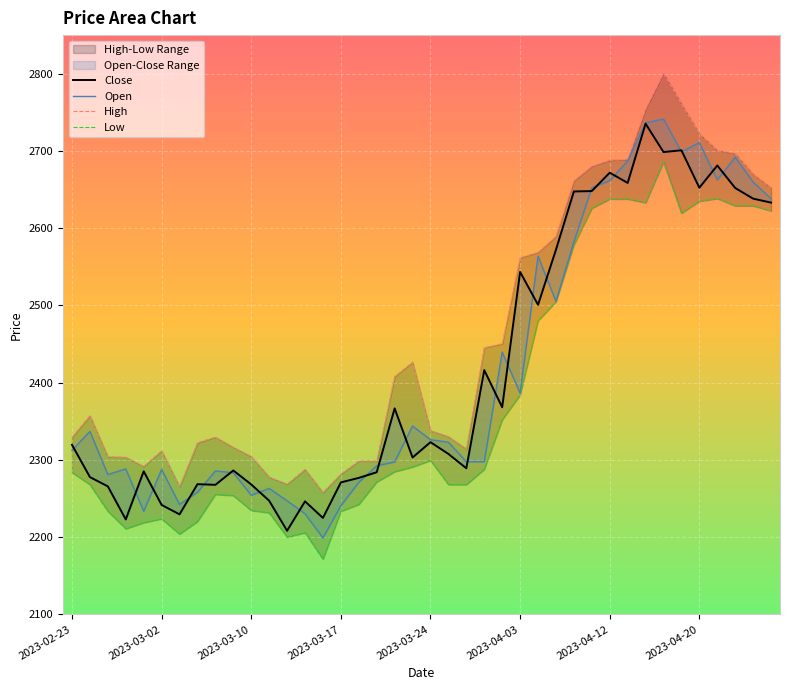

True or false: Low and Open cross at least once.

False